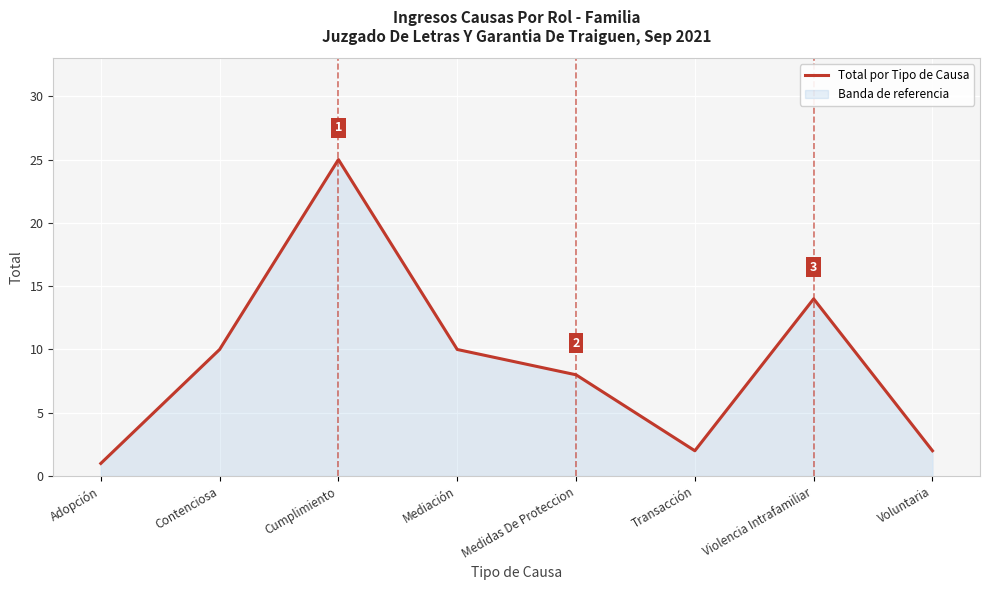

Approximately how many times larger is the value at Violencia Intrafamiliar compared to Adopción?

14.0